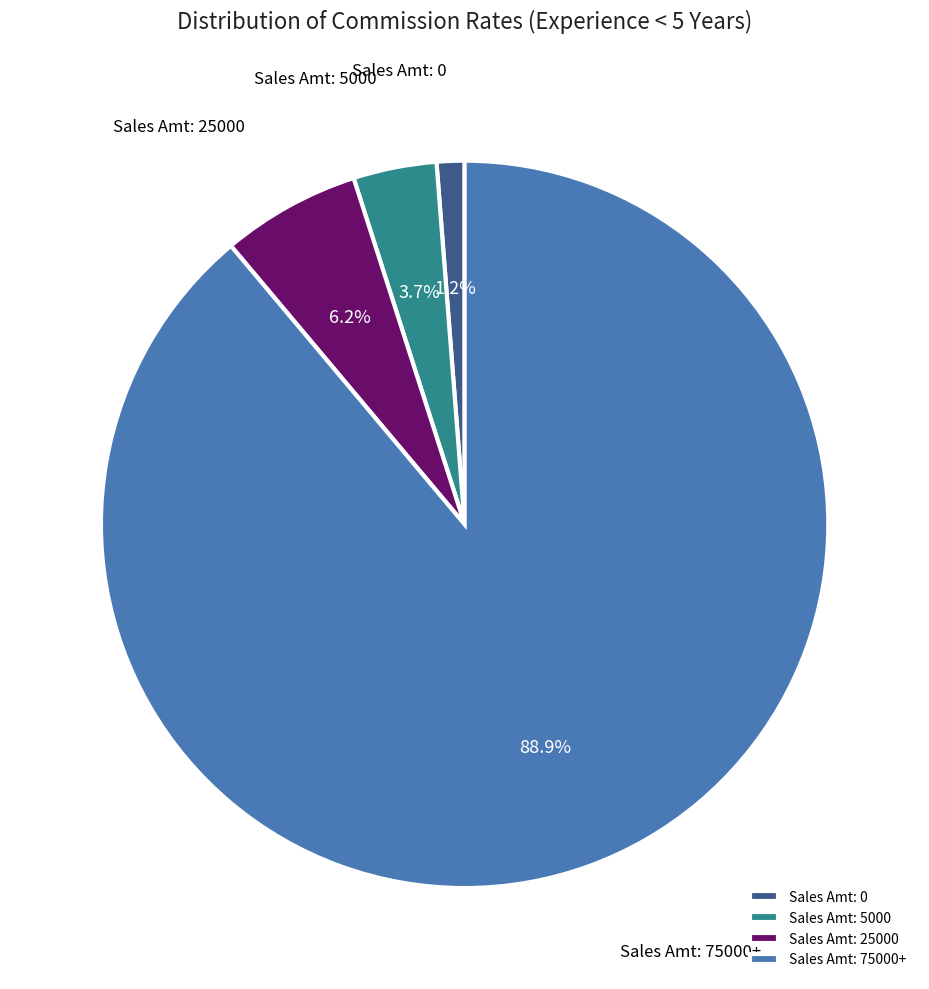

Between Sales Amt: 75000+ and Sales Amt: 5000, which is larger?

Sales Amt: 75000+